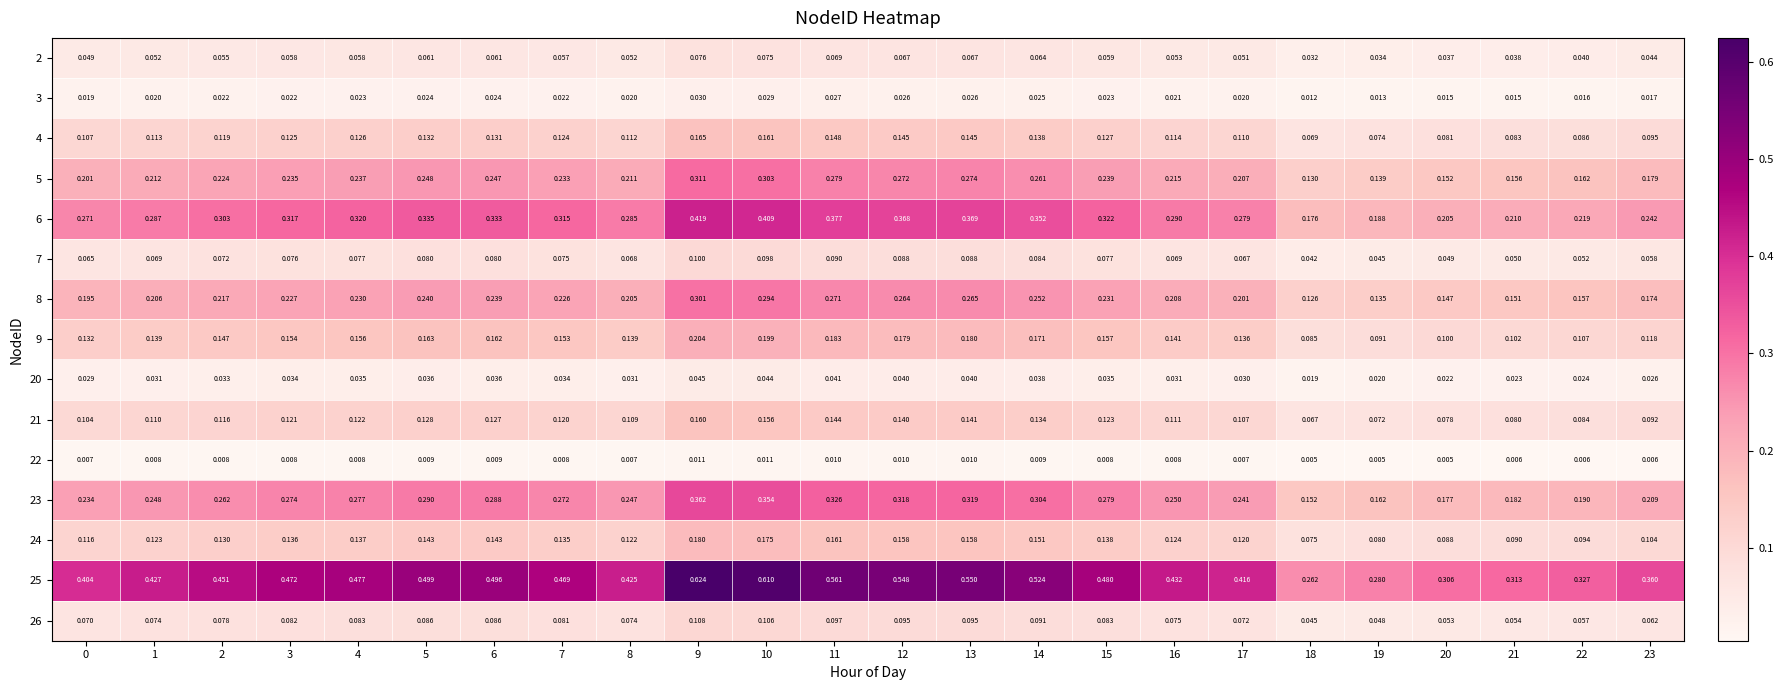

Count the number of data series in this chart.

15